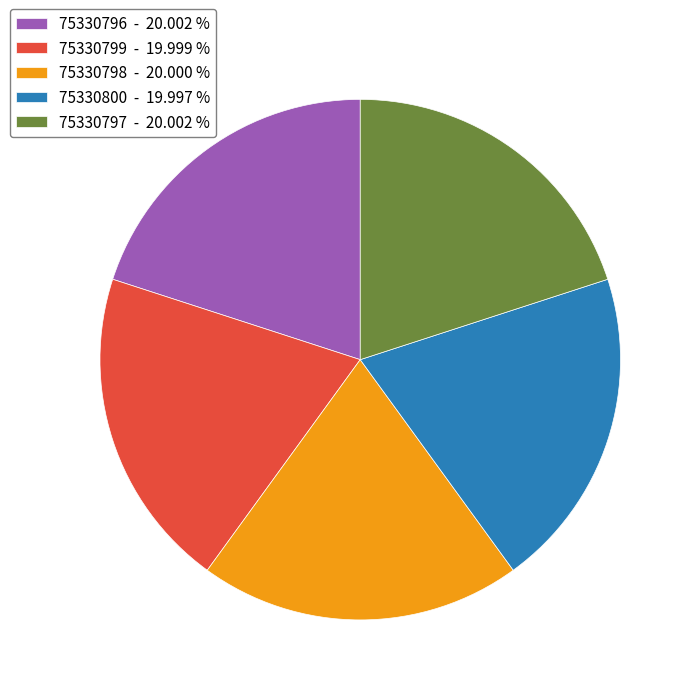

Does 75330799 - 19.999 % represent more than half of the total?

No